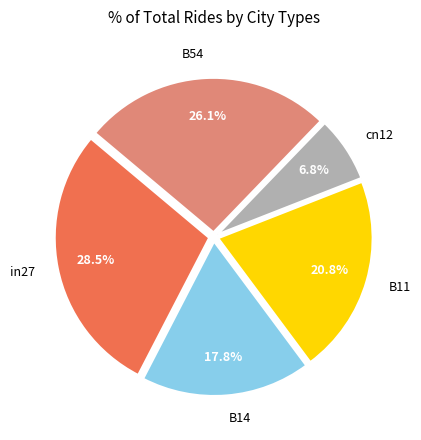

Does cn12 account for over 50% of the chart?

No